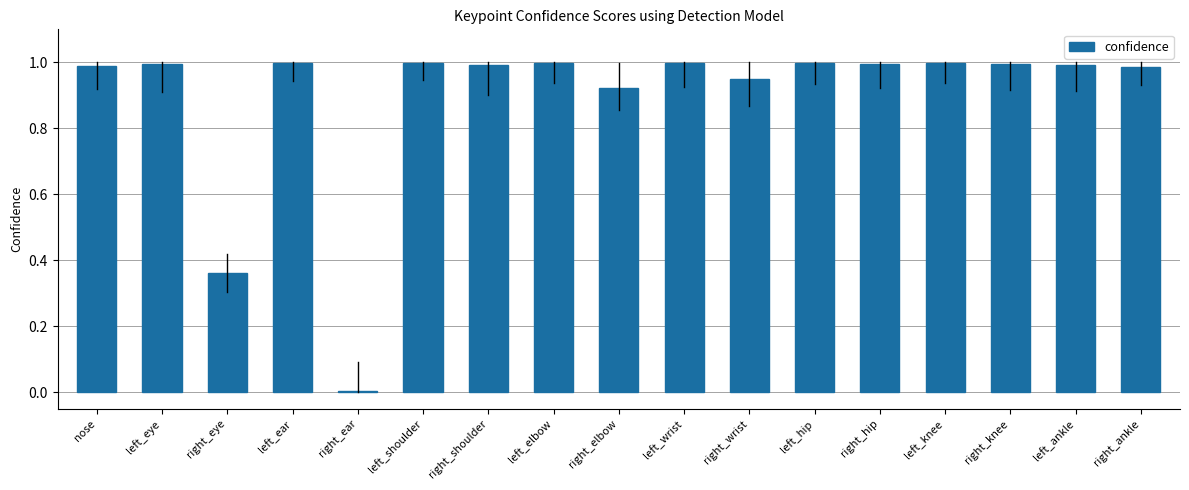

Is it true that the value at right_ear is 0.0?

True